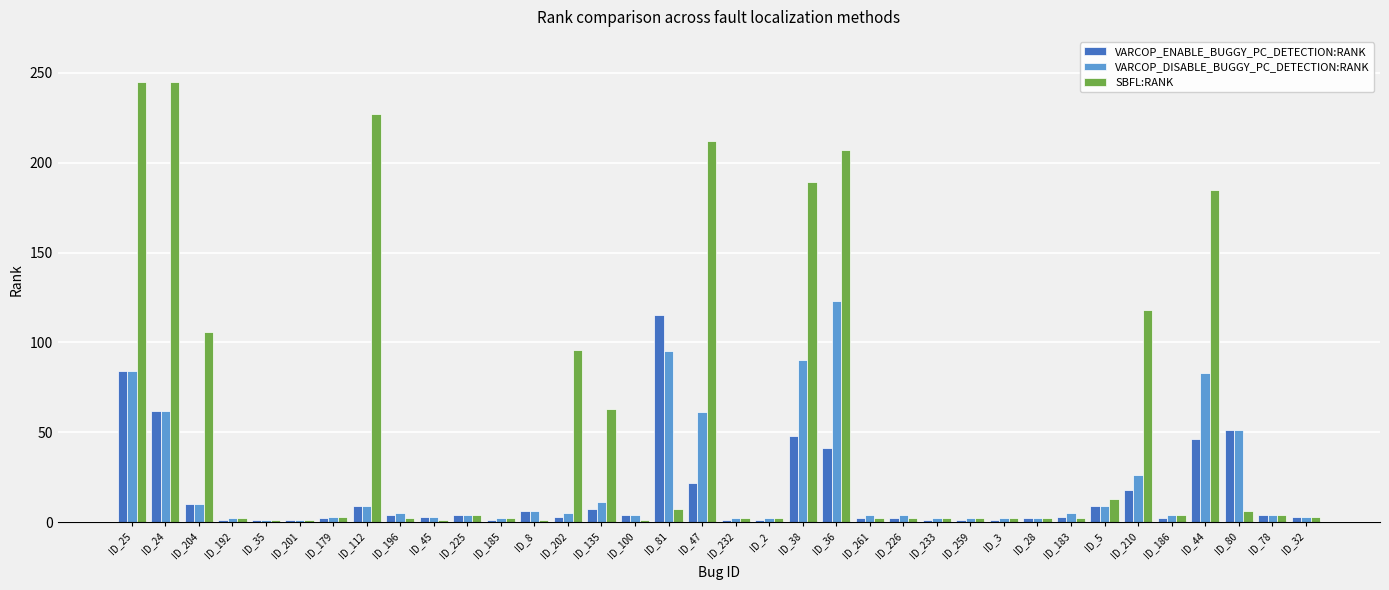

Rank the series by their average value, from lowest to highest.

VARCOP_ENABLE_BUGGY_PC_DETECTION:RANK, VARCOP_DISABLE_BUGGY_PC_DETECTION:RANK, SBFL:RANK